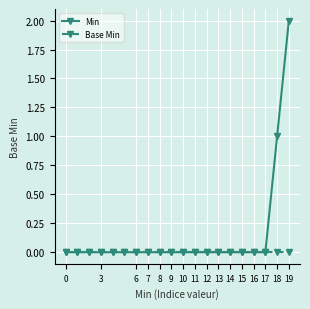

List the series in order of their overall mean, lowest first.

Base Min, Min